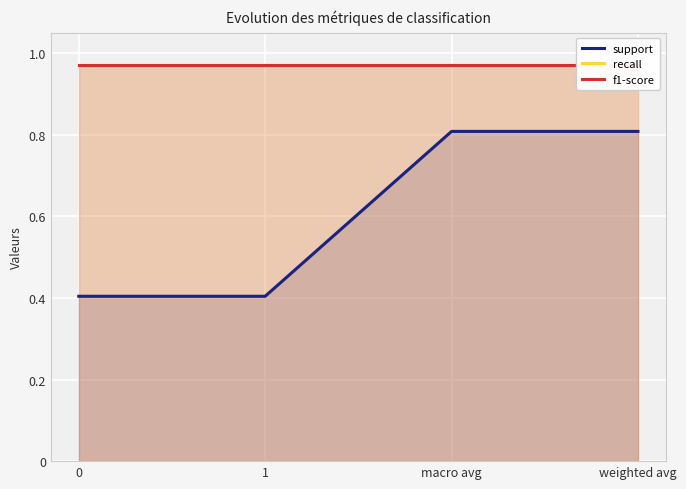

What is the greatest value displayed?

1.0